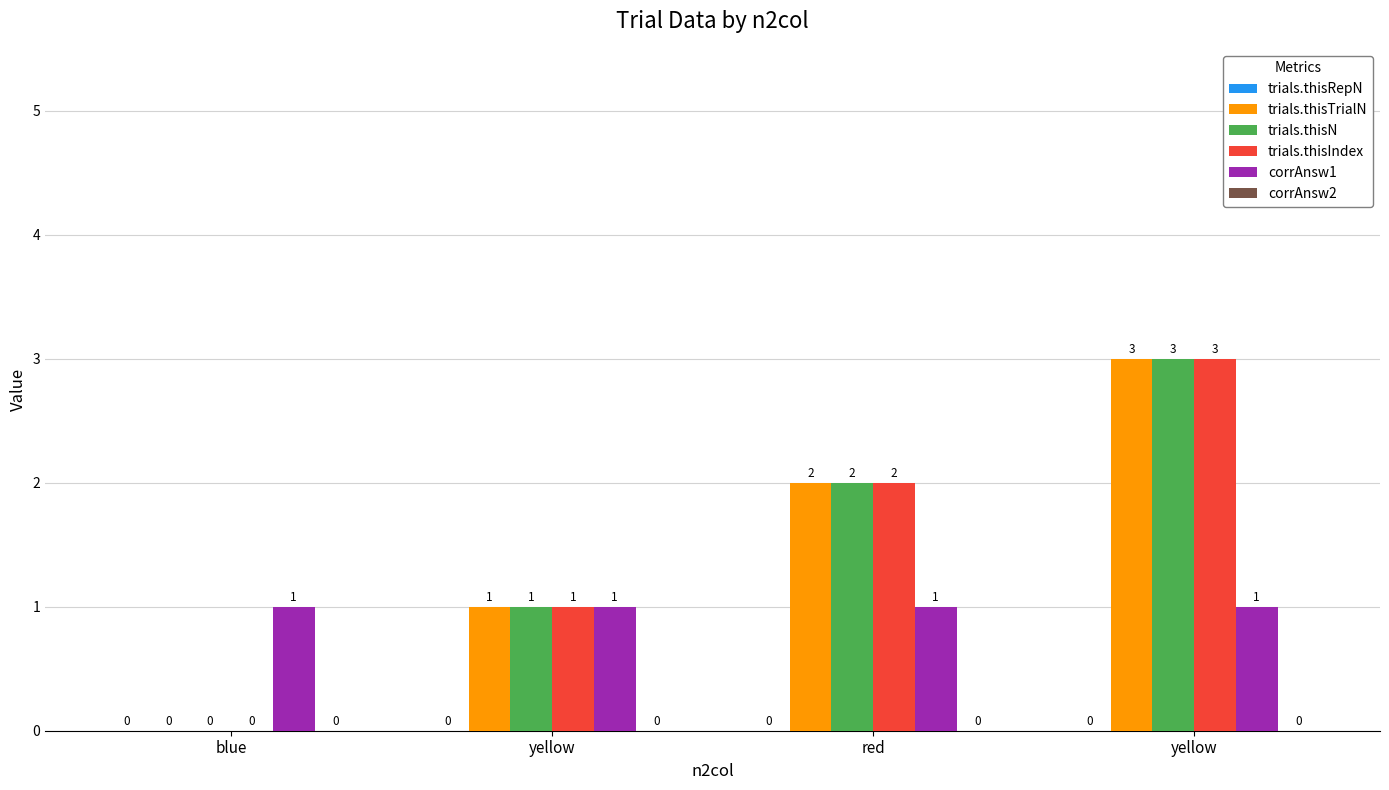

Which series changed the most between yellow and yellow?

trials.thisTrialN